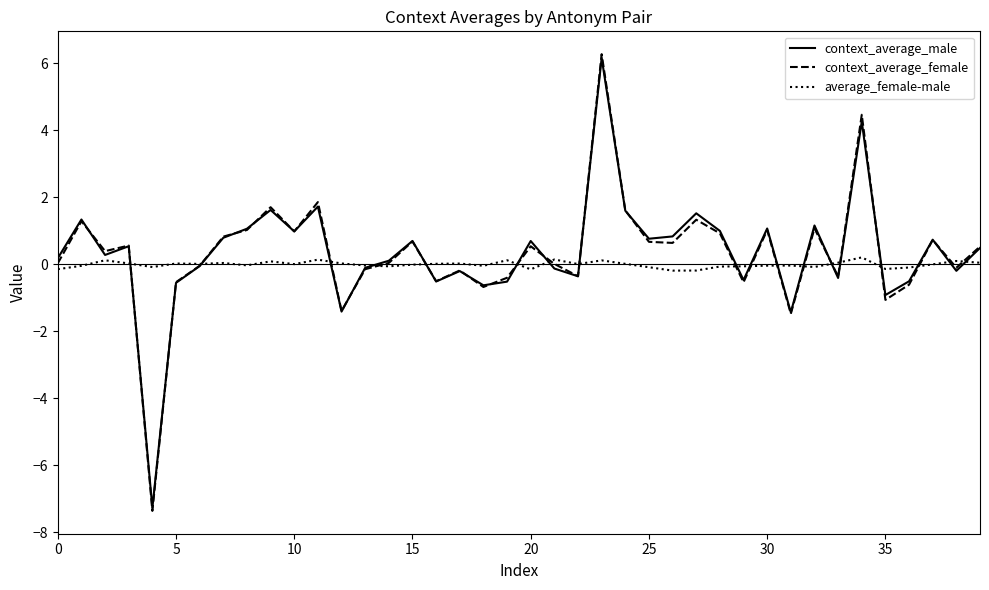

What is the smallest value displayed?

-7.4